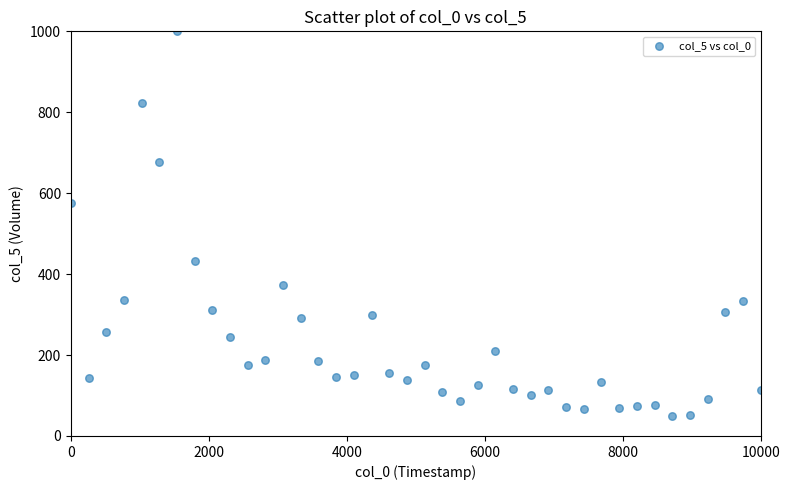

What Y value in the scatter plot is closest to 524?

575.2